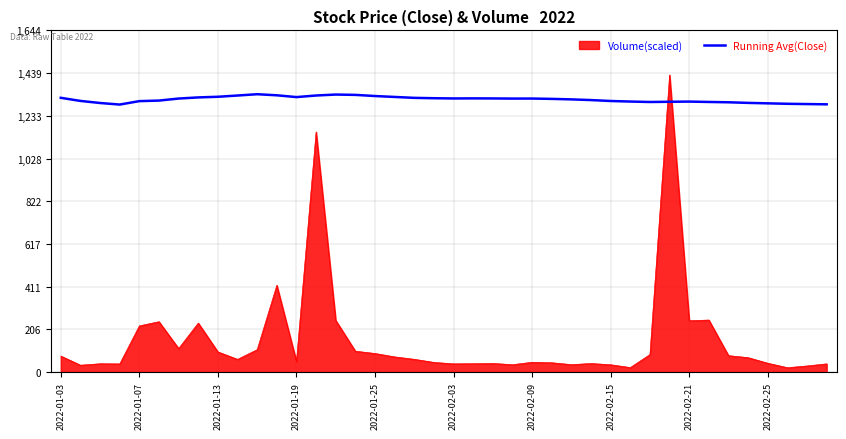

Which series has the largest range (max minus min)?

Volume(scaled)